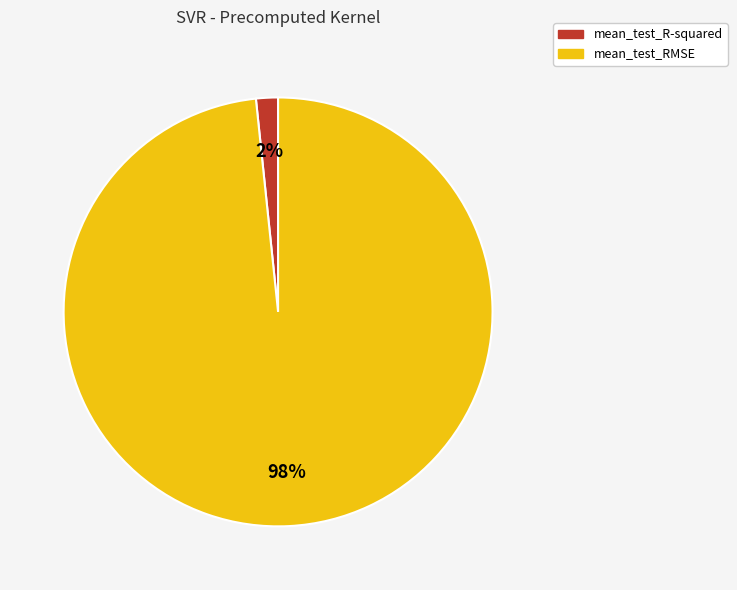

How many segments does this pie chart have?

2